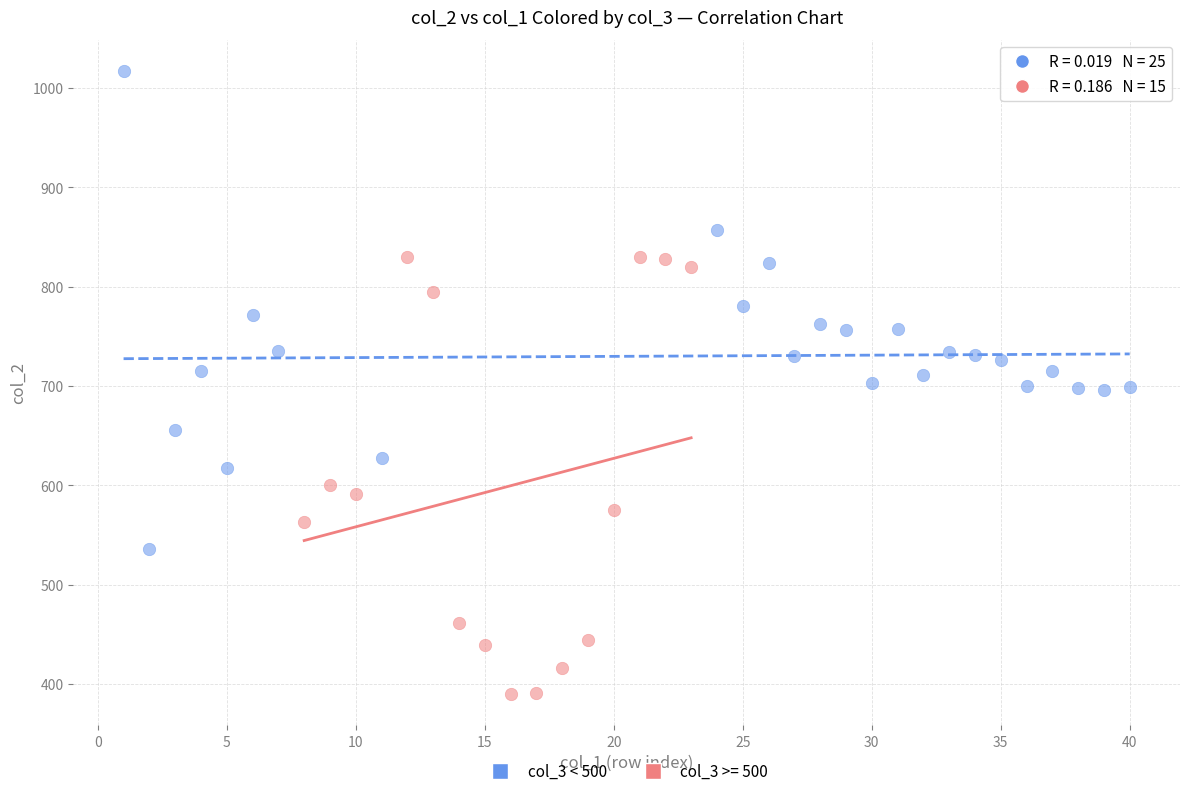

Which series contains the lowest Y value?

col_3 >= 500